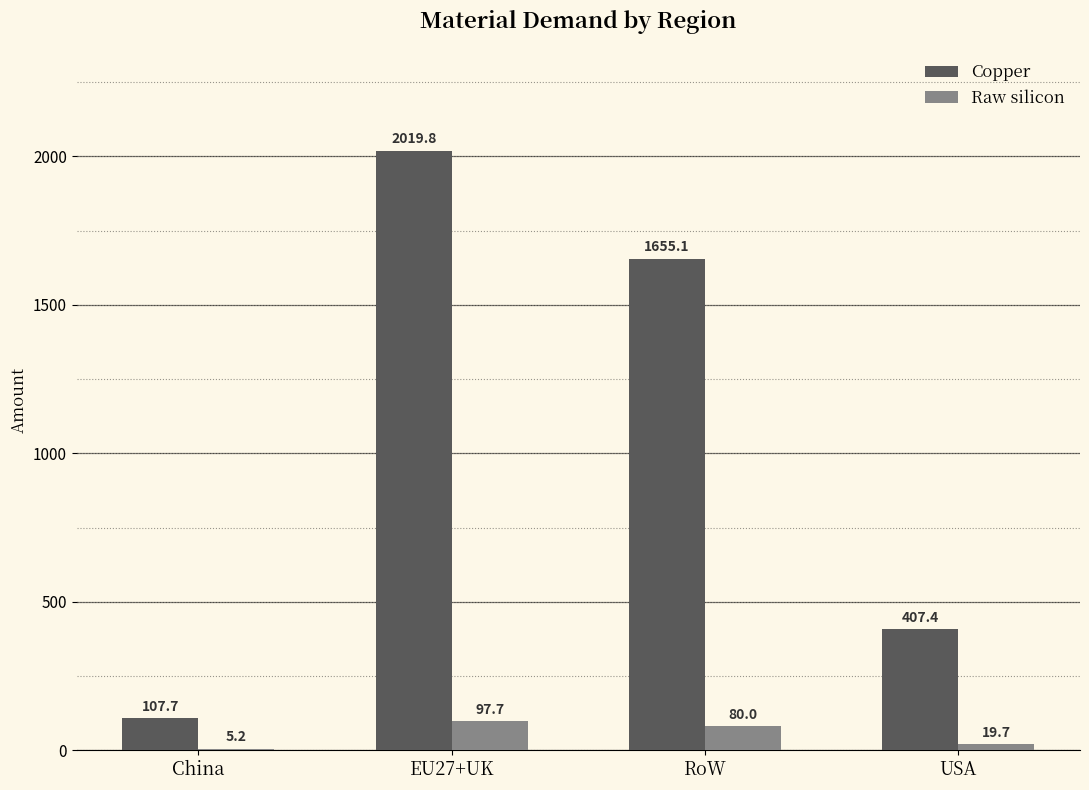

What is the sum of the Copper values at USA and China?

515.1